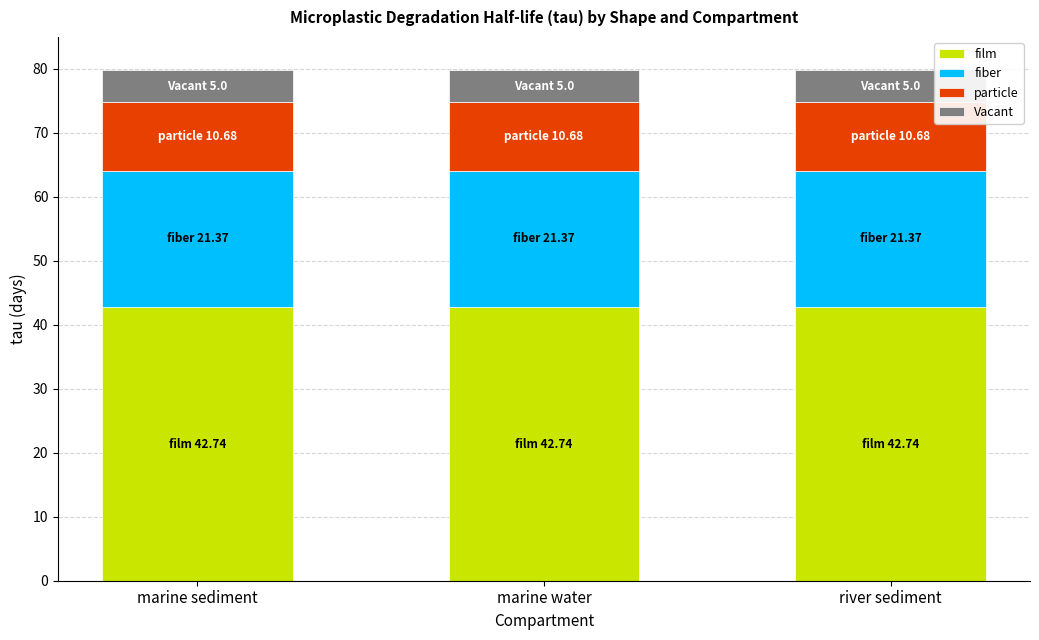

What is the total value across all series at marine sediment?

79.8